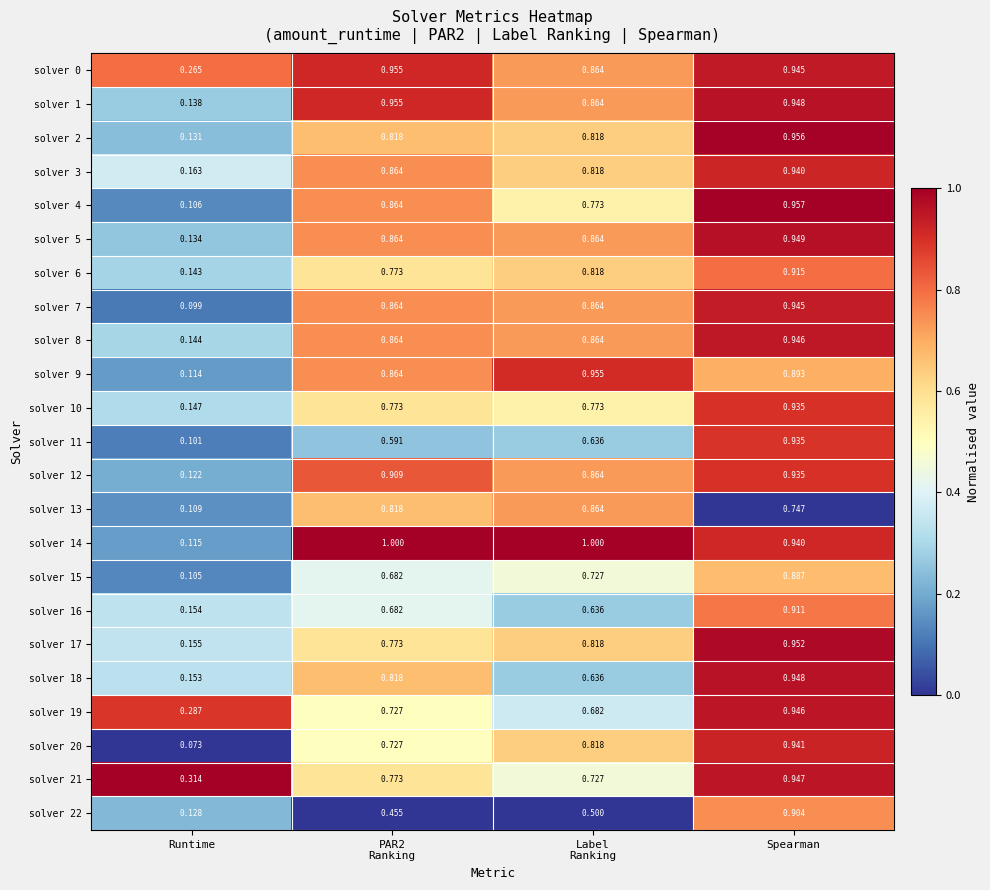

At which label is solver 7 closest to 0?

Runtime